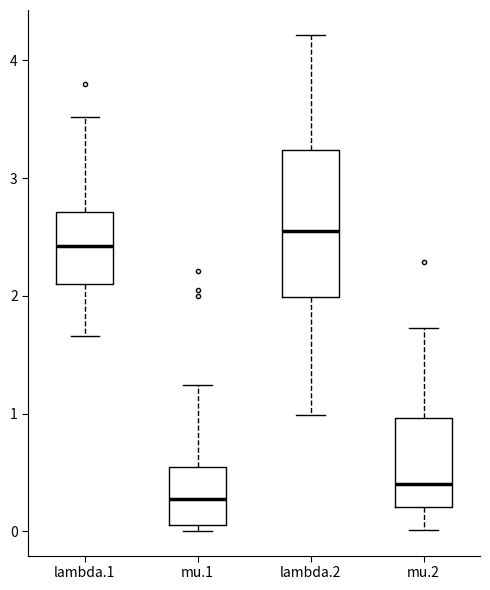

Reading left to right, transcribe this box plot: for each box, give where its median line is, the range the box spans, and where its two whiskers end, as read against the y-axis. The values are not printed on the chart, so give them approximately, as read against the axis.

lambda.1: median 2.4, box 2.1 to 2.7, whiskers 1.7 to 3.5
mu.1: median 0.3, box 0.1 to 0.5, whiskers 0.0 to 1.2
lambda.2: median 2.6, box 2.0 to 3.2, whiskers 1.0 to 4.2
mu.2: median 0.4, box 0.2 to 1.0, whiskers 0.0 to 1.7